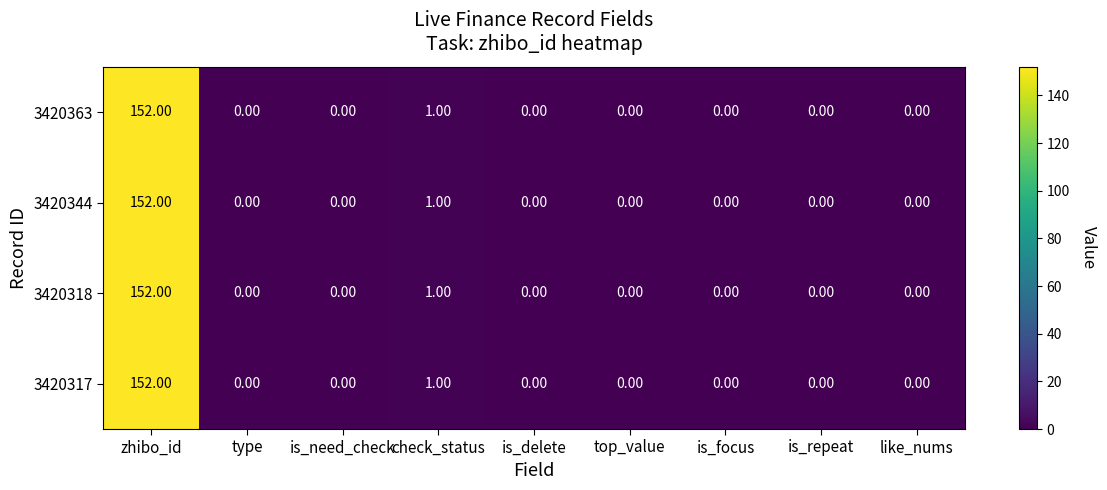

At which category does the chart reach its peak across all series?

zhibo_id